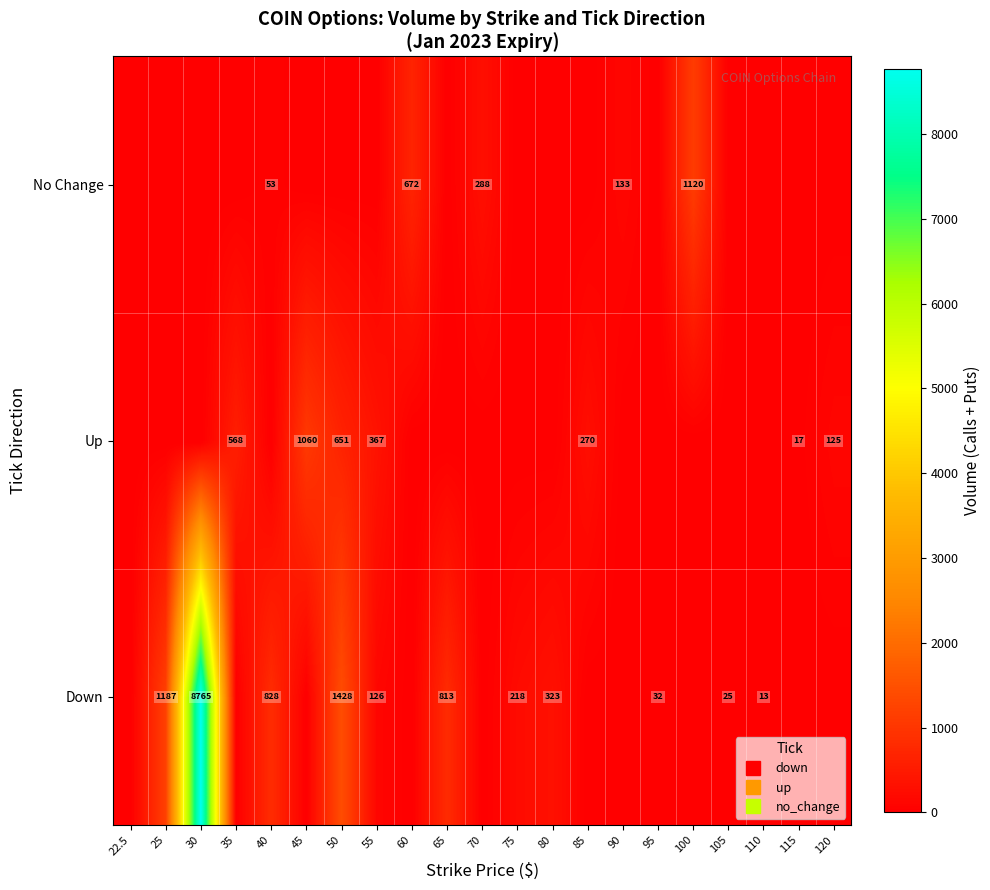

Is the value of No Change at 80 greater than the value of Down at 70?

No